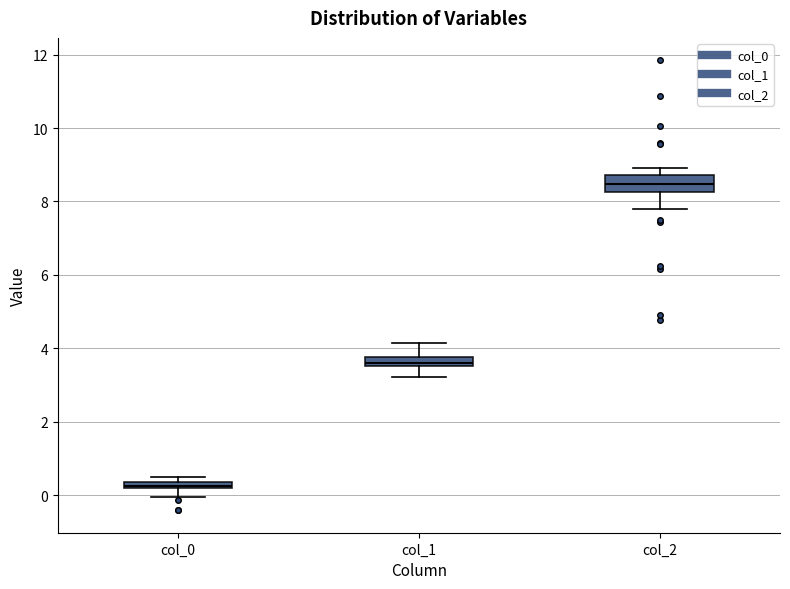

Where is the upper edge of the box for col_0 on the y-axis? The values are not printed on the chart, so give them approximately, as read against the axis.

0.4